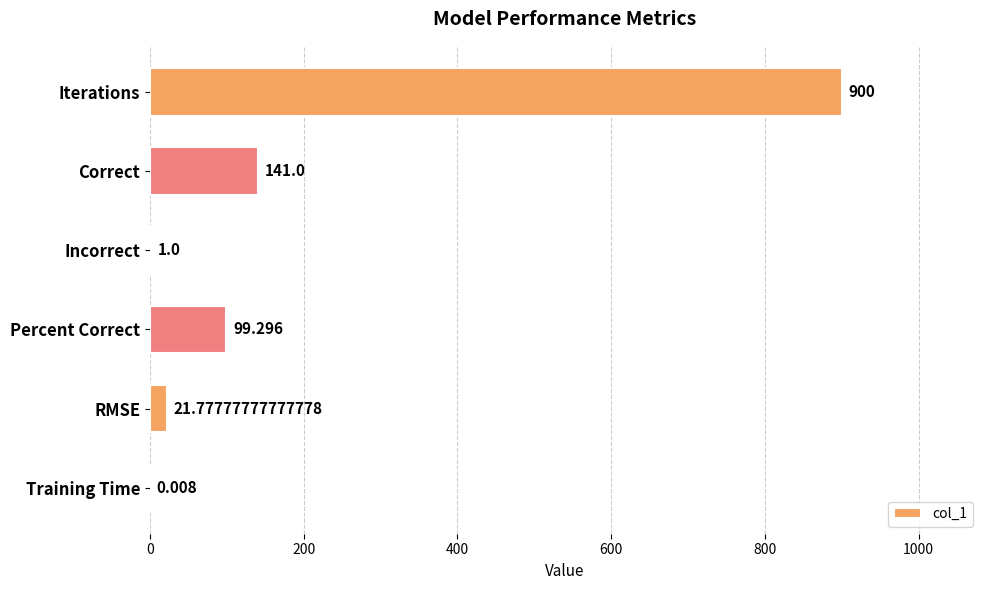

Which category has the highest value across all series?

Iterations